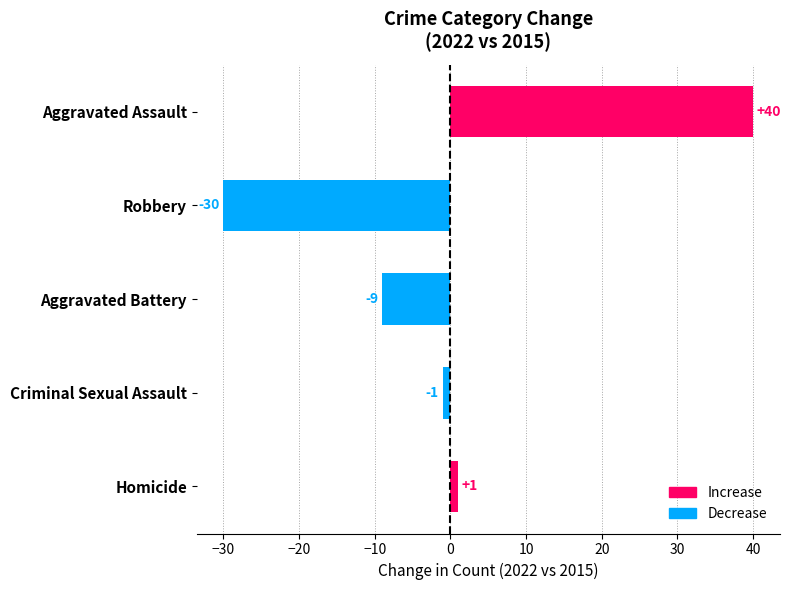

How many bars are there in total?

5